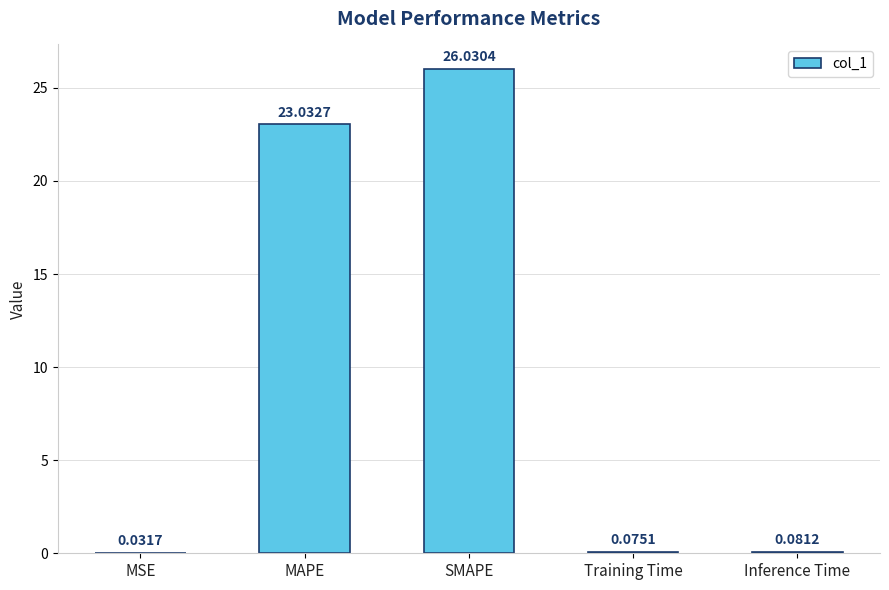

At which label is the value closest to 13?

MAPE